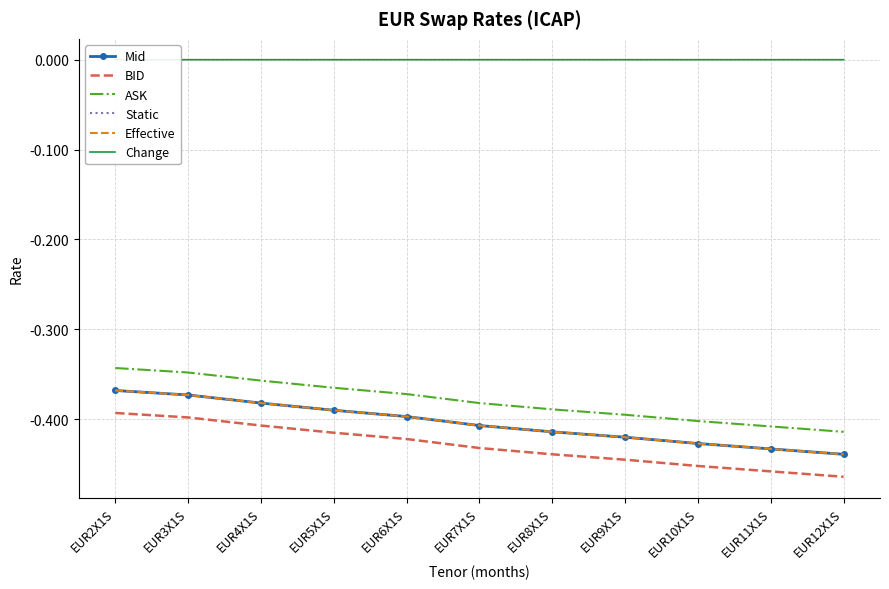

How many lines are shown in the chart?

6